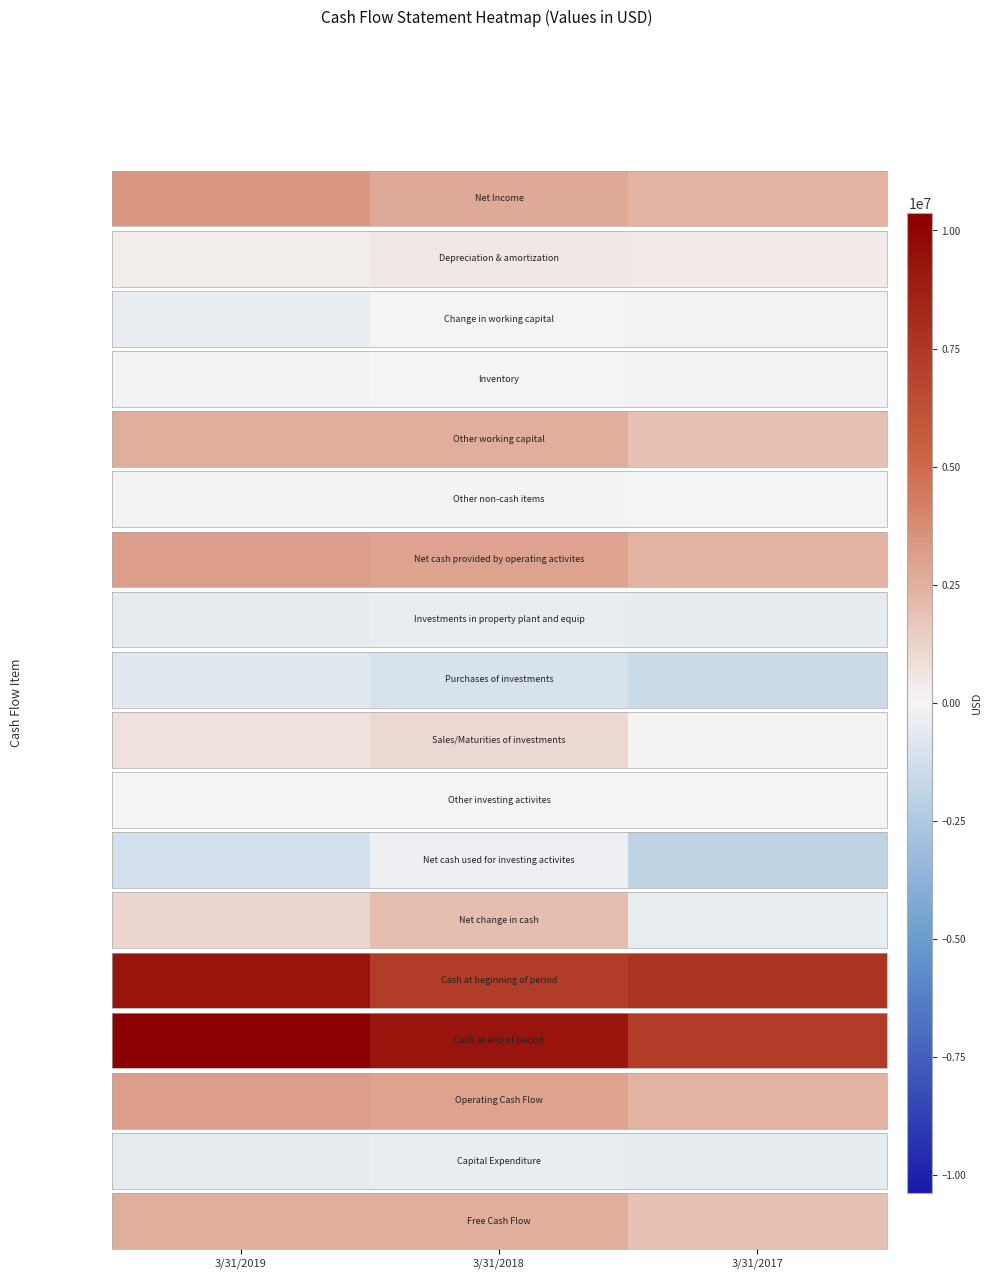

Is it true that the value at 3/31/2017 is 1888882?

True